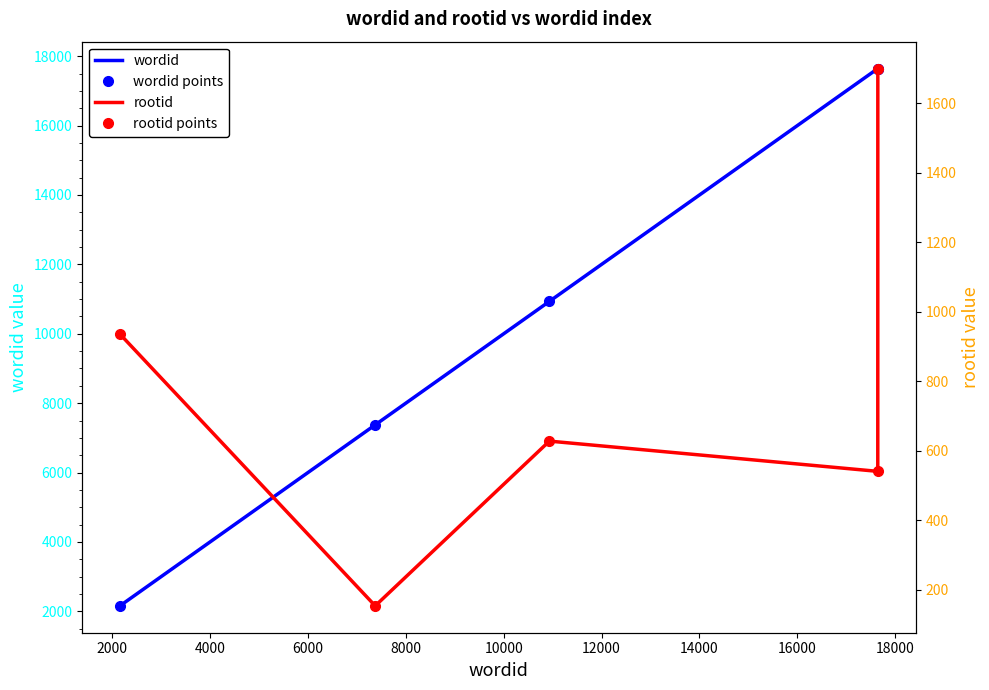

At how many categories does at least one series exceed 10526?

3